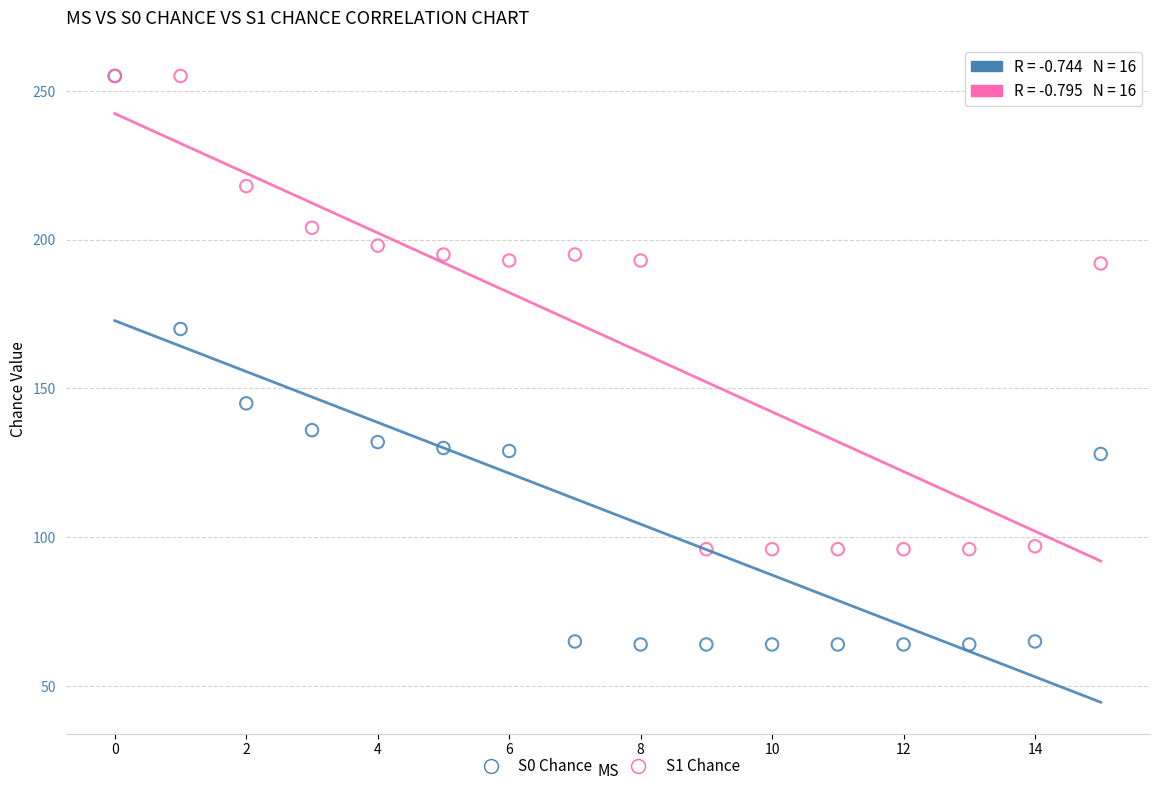

Across all series, what Y value is closest to 159?

170